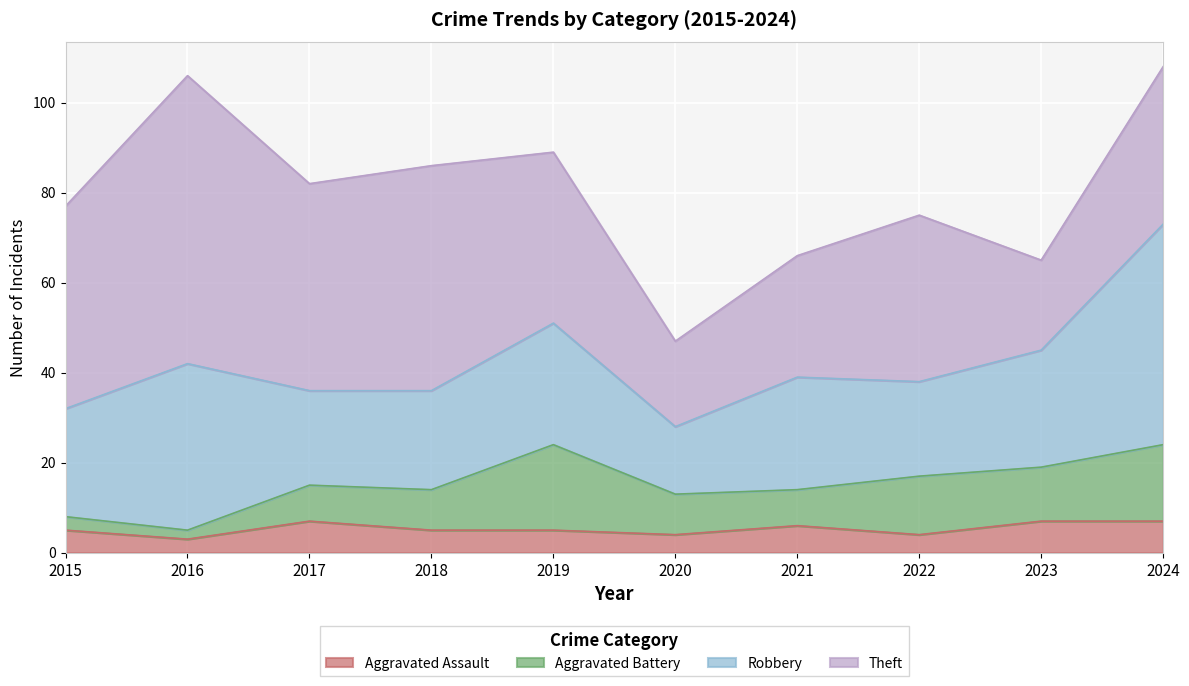

At how many categories does at least one series exceed 34?

7